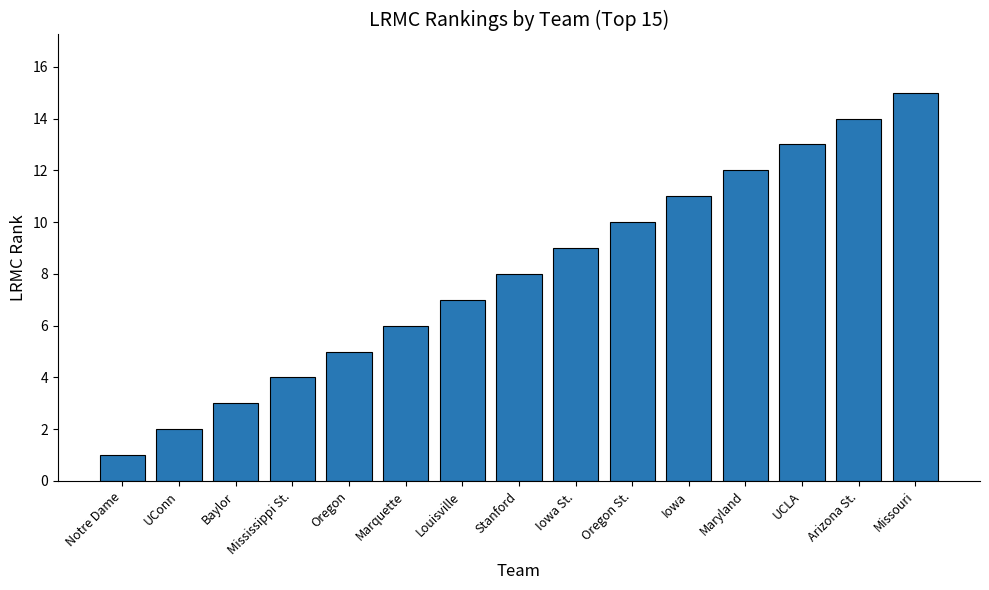

Which has a higher value, Baylor or Iowa St.?

Iowa St.